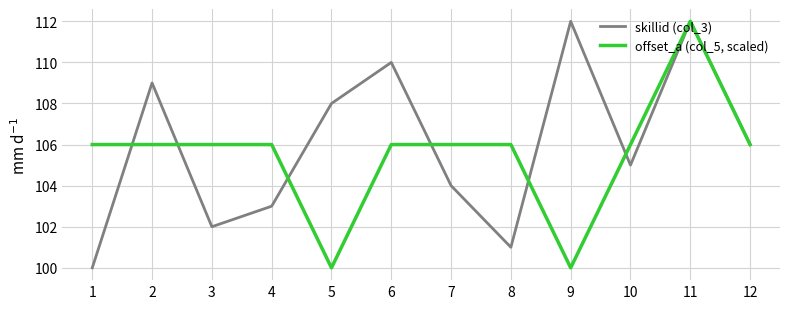

Is this an area chart (filled region under the line)?

No